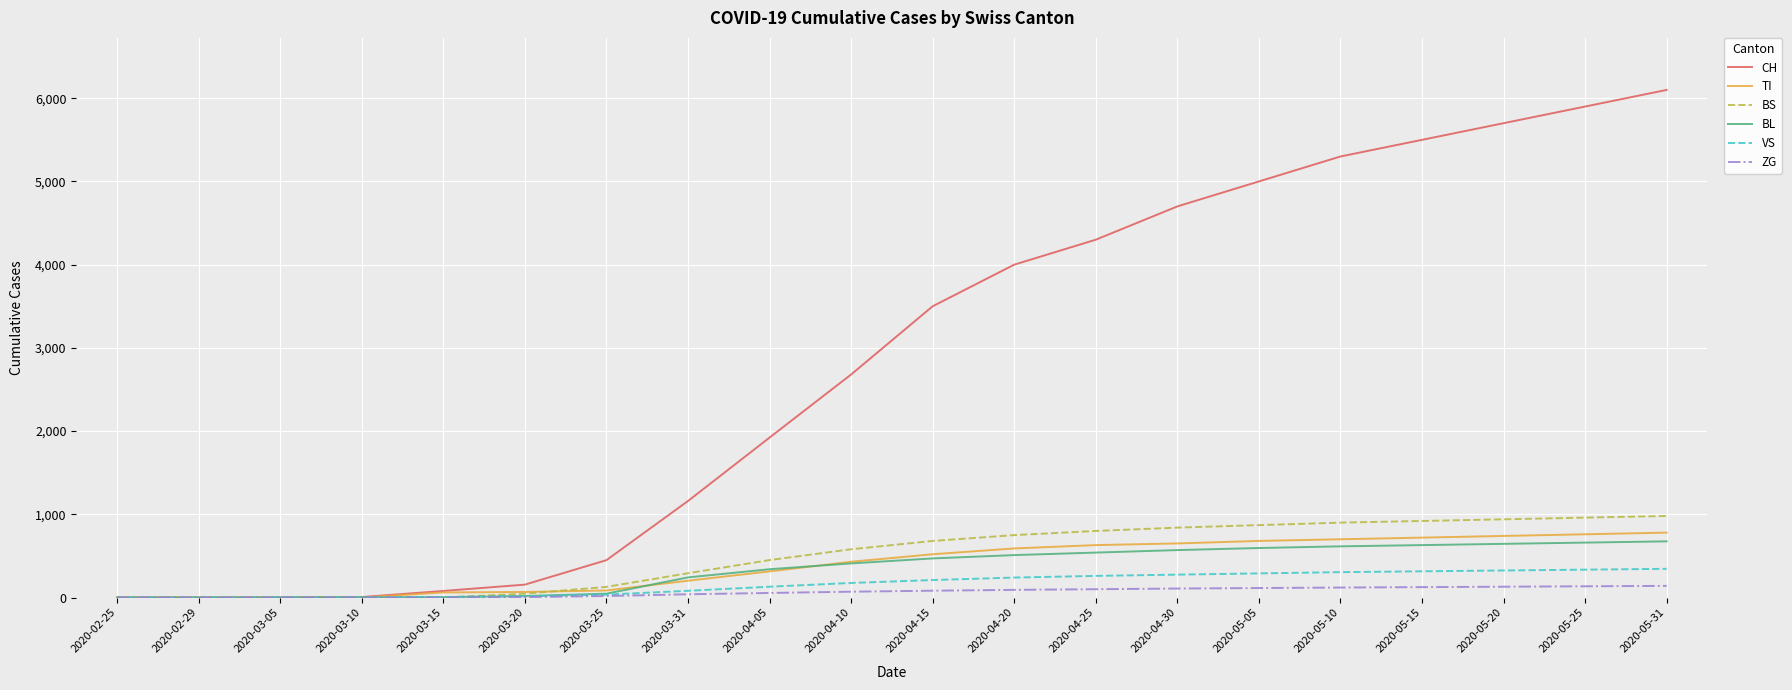

What are all the series names shown in the legend?

CH, TI, BS, BL, VS, ZG